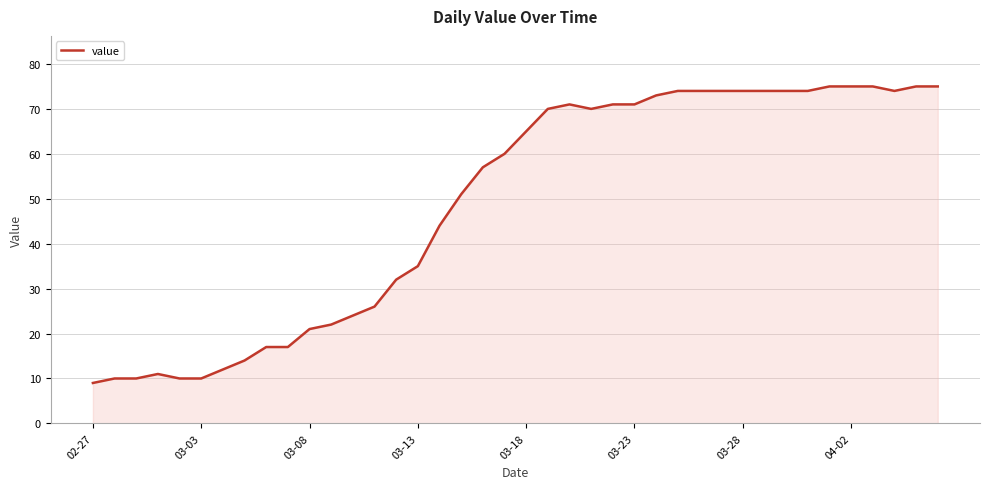

What is the difference between the maximum and minimum values?

66